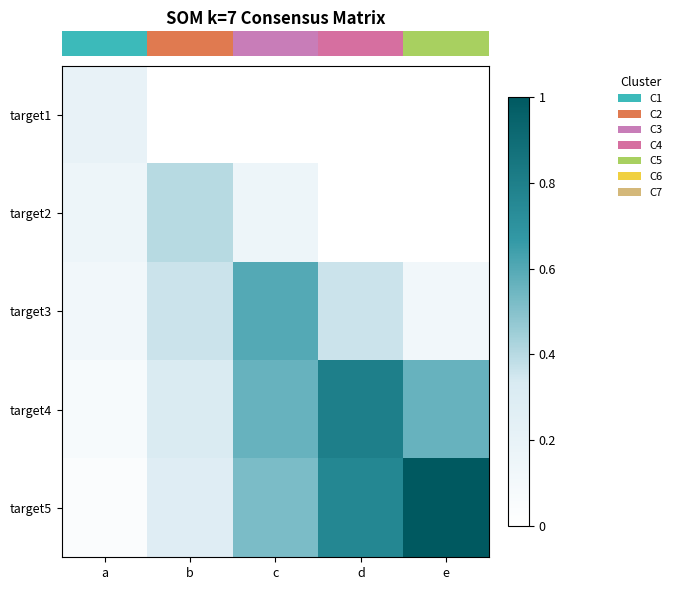

Which category has the highest value across all series?

e